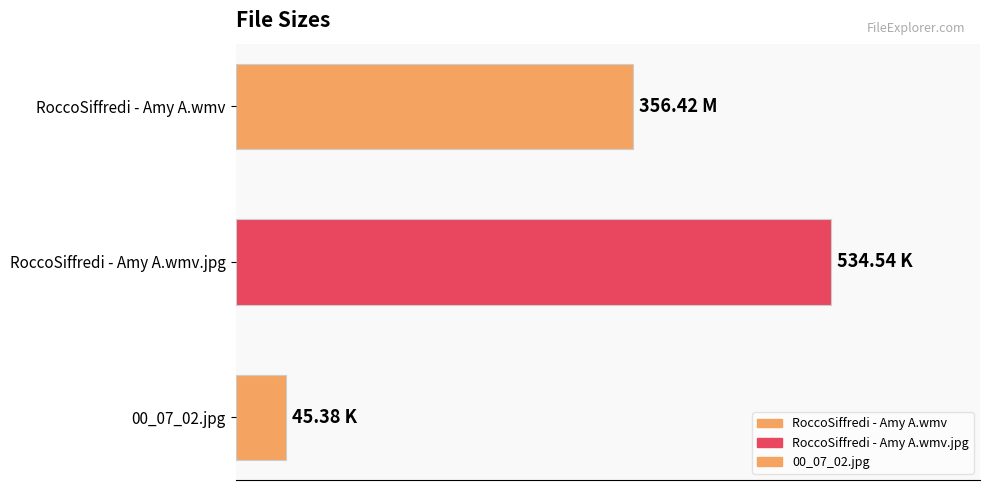

What is the minimum value shown in the chart?

45.4